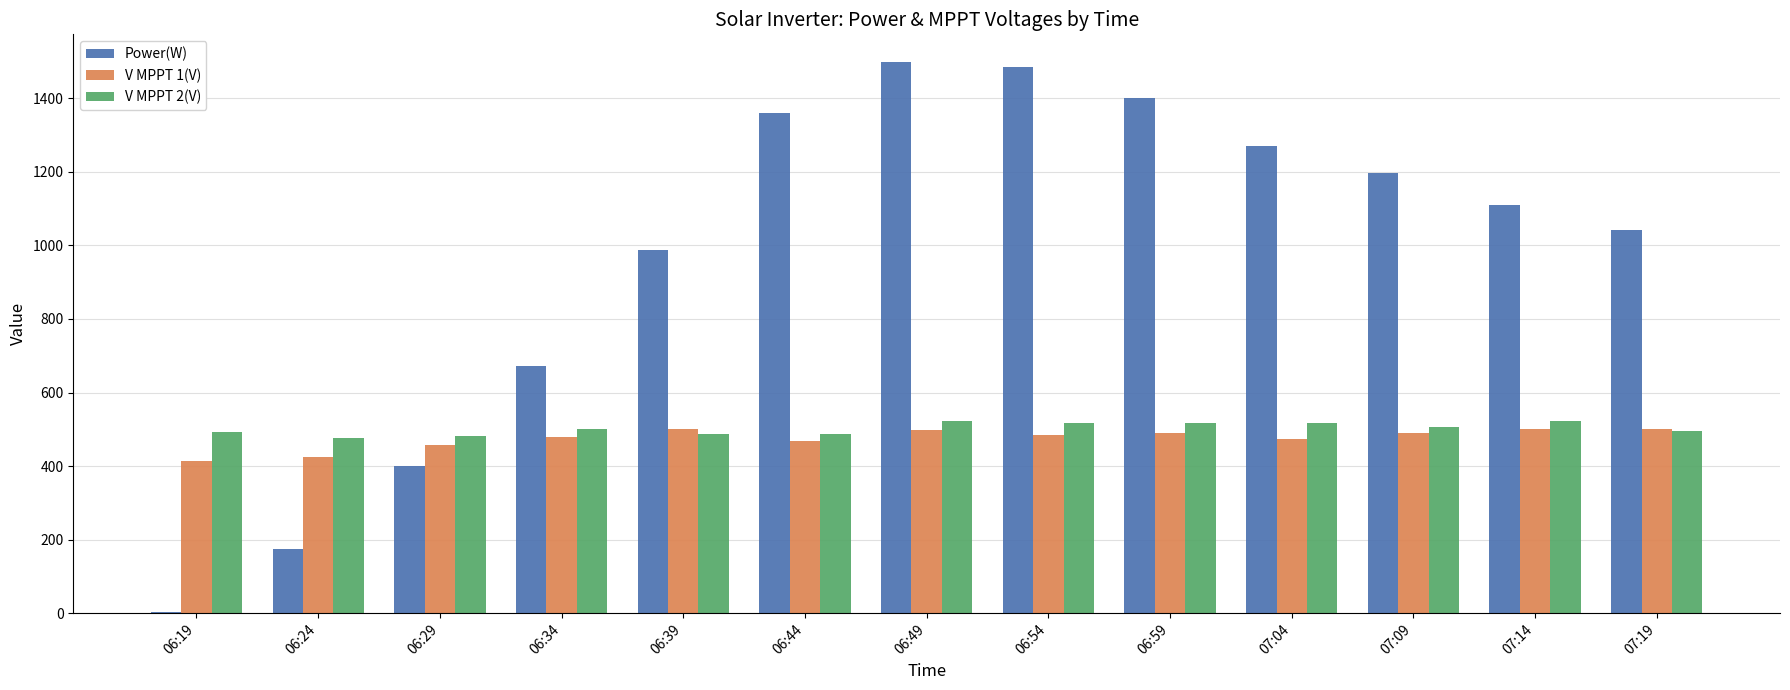

Does the chart contain stacked bars?

No